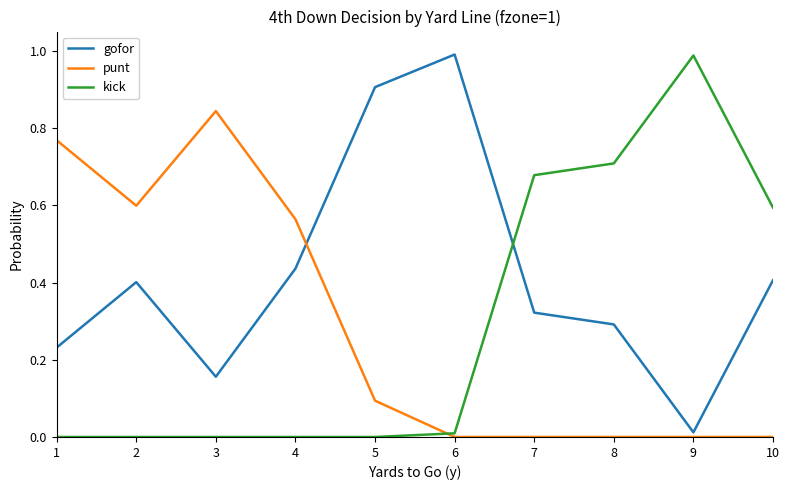

How many lines are shown in the chart?

3